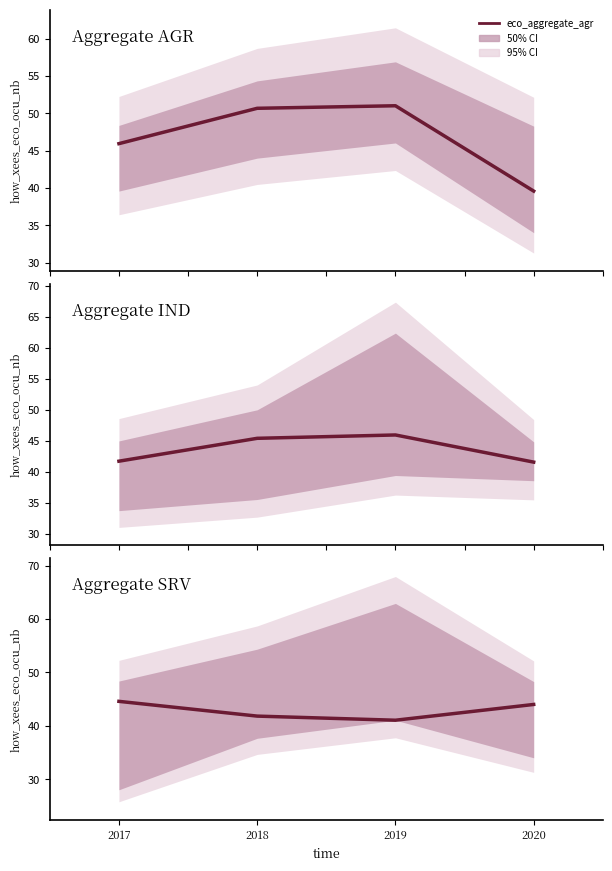

True or false: eco_aggregate_ind has more than 2 interior local peaks.

False